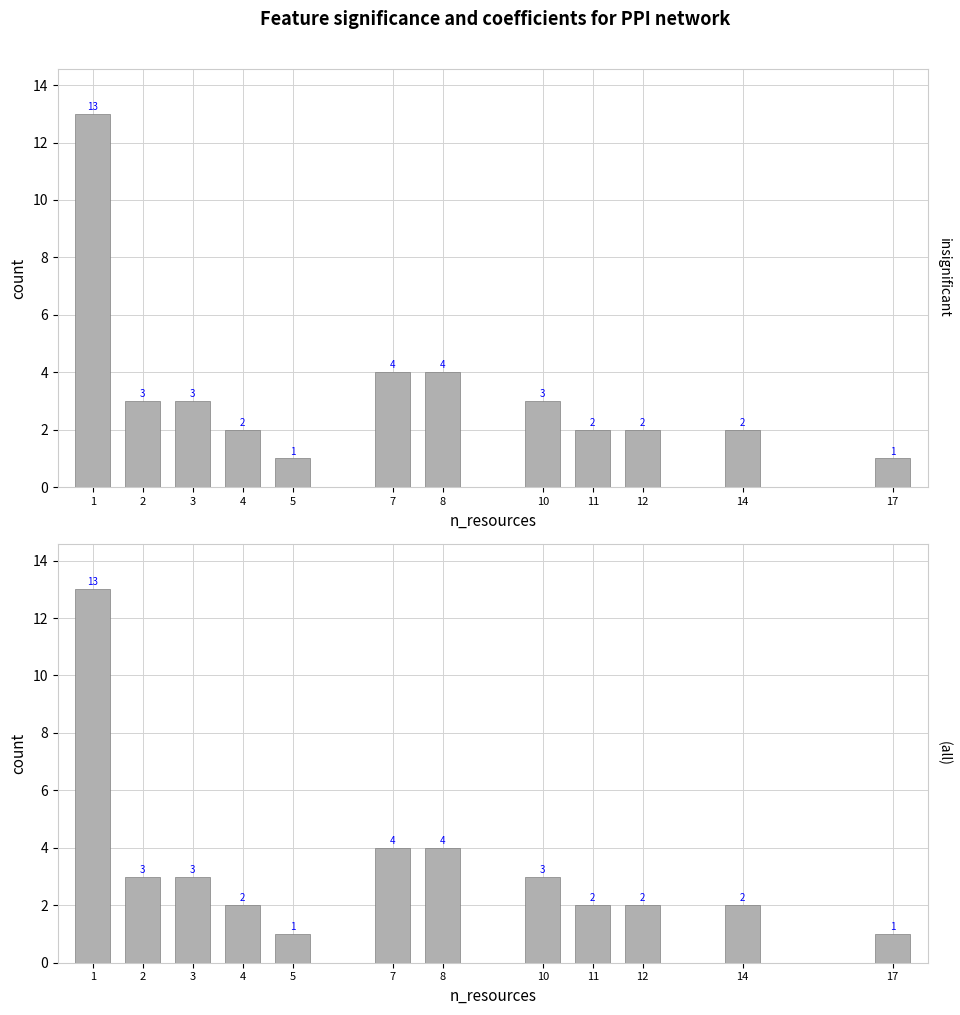

What is the difference between the second highest and minimum values?

3